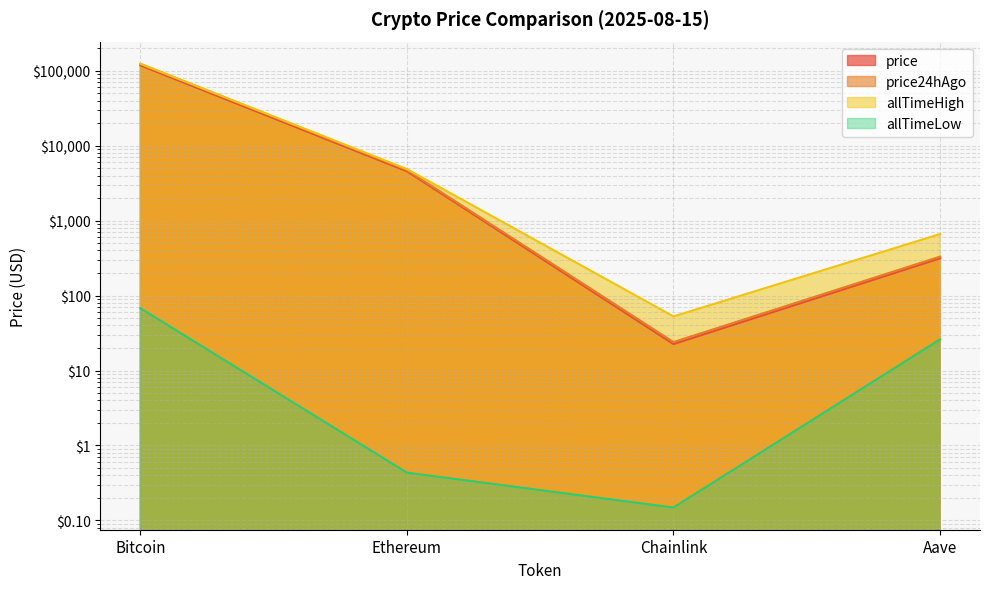

True or false: allTimeLow and allTimeHigh intersect in this chart.

False